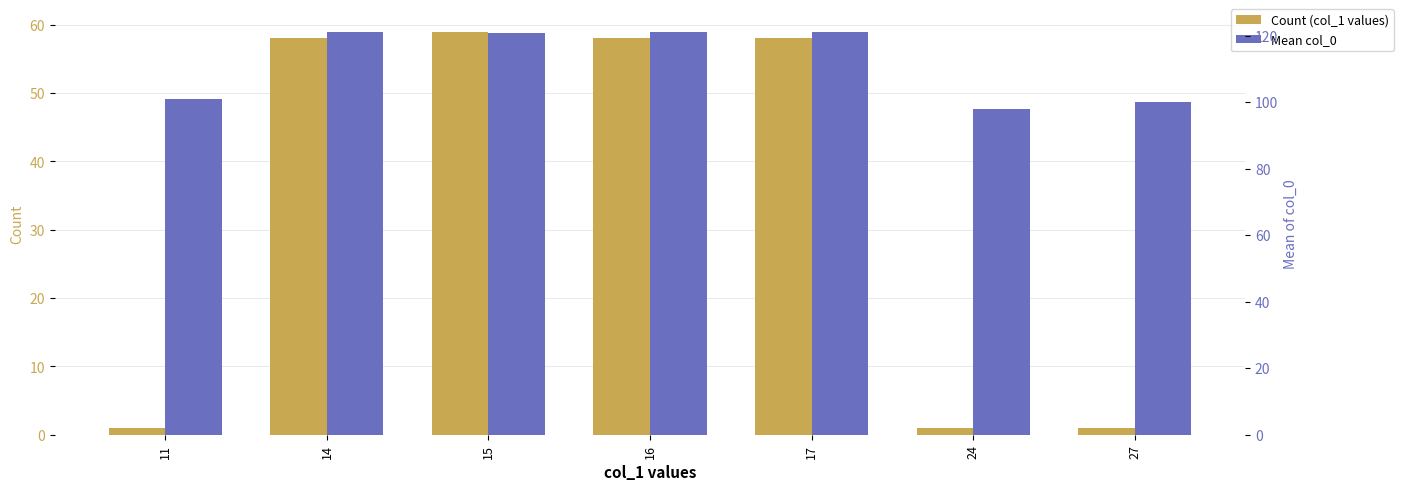

Reading right to left, what are all the values shown in this chart?

Count (col_1 values): 1.0	1.0	58.0	58.0	59.0	58.0	1.0
Mean col_0: 100.0	98.0	121.2	121.2	120.8	121.2	101.0